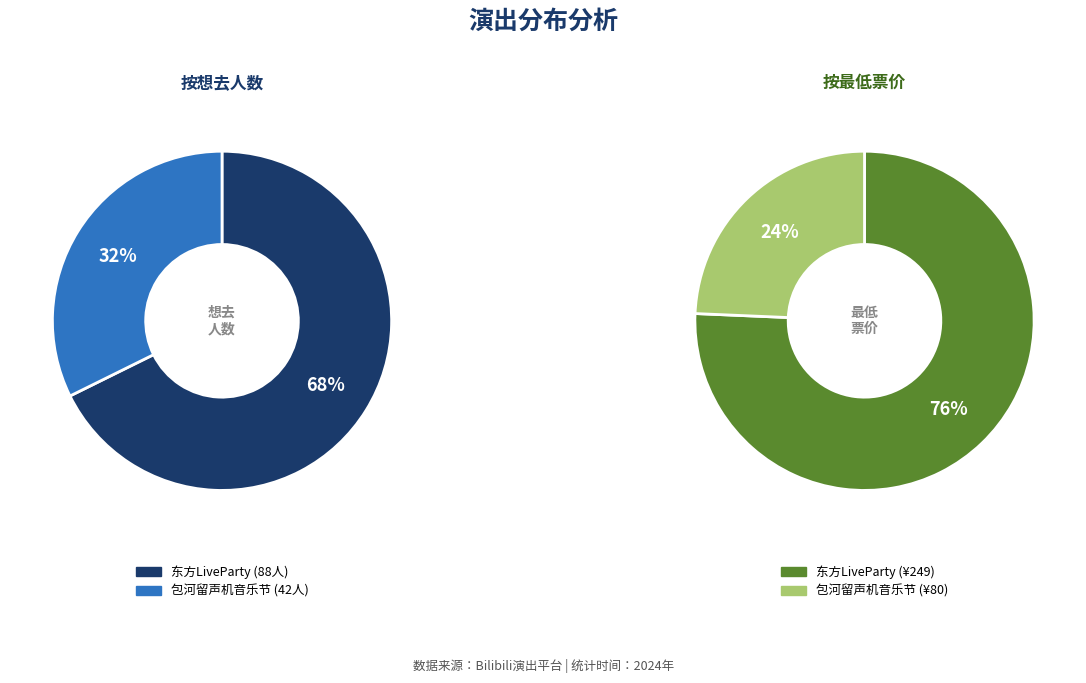

To the nearest percent, what is the average slice percentage?

50%